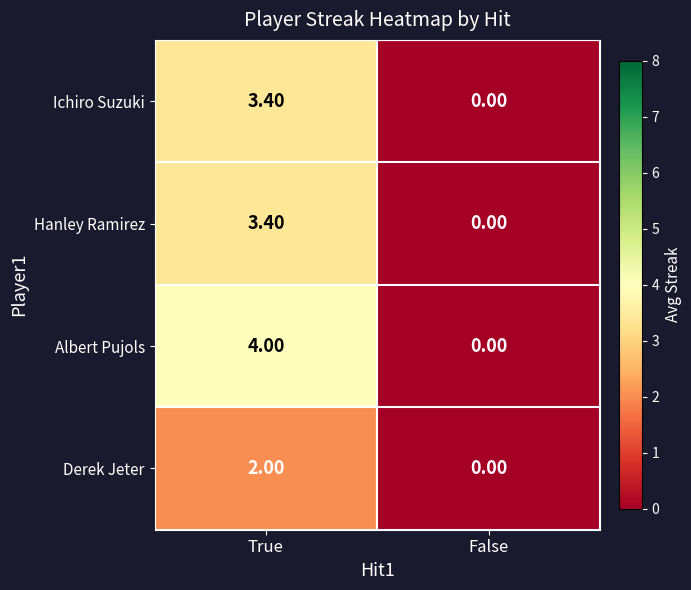

Where is Hanley Ramirez nearest to the value 1?

False